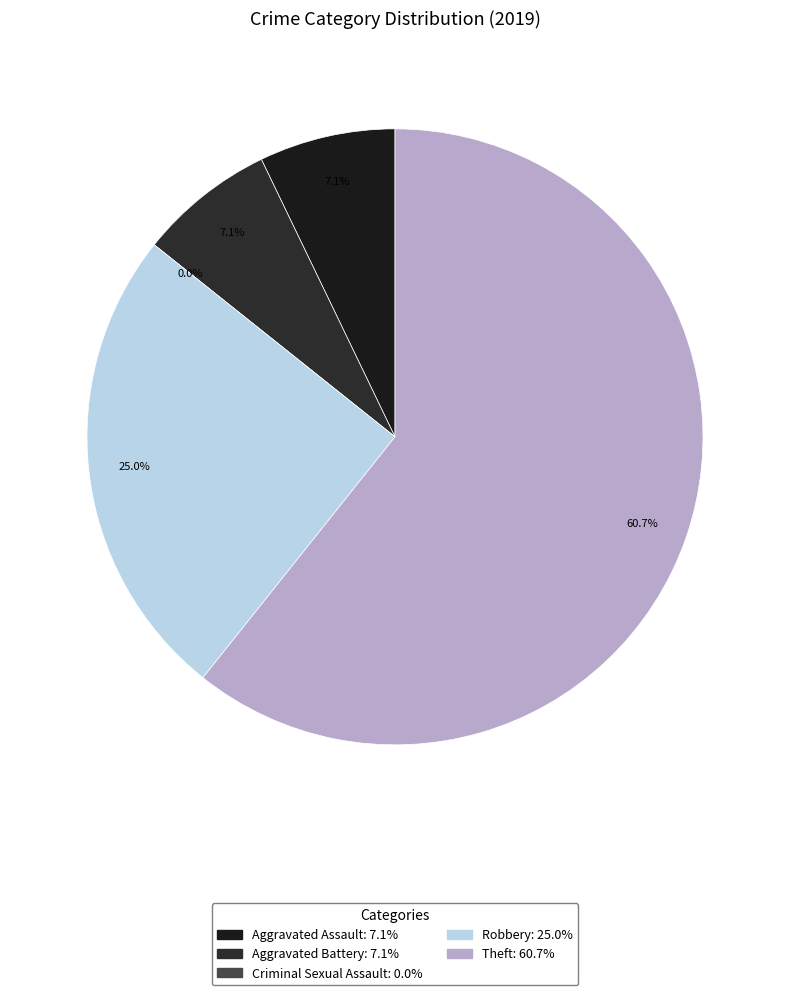

To the nearest percent, what is the difference between the largest and smallest slice percentages?

61%